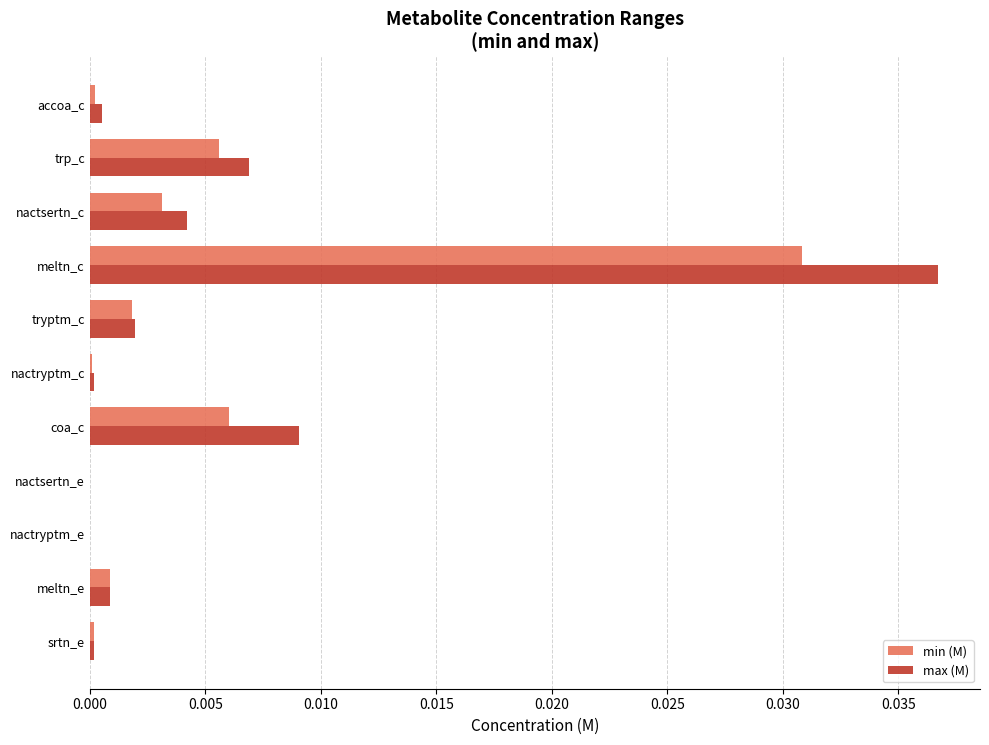

Which series has the largest total across all categories?

max (M)